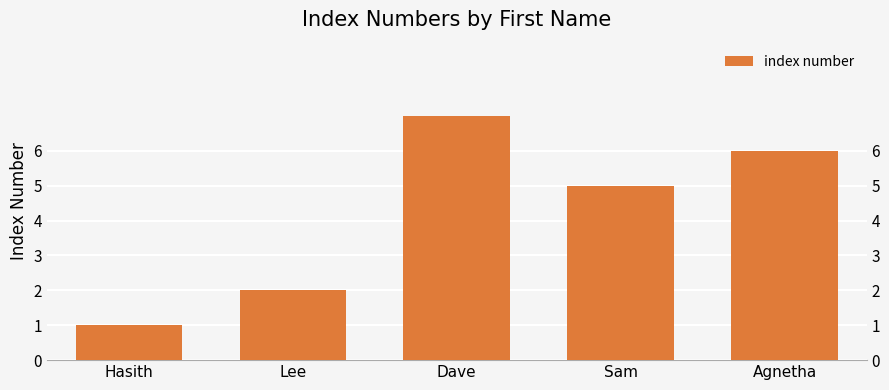

True or false: the data shows 3 at Dave.

False